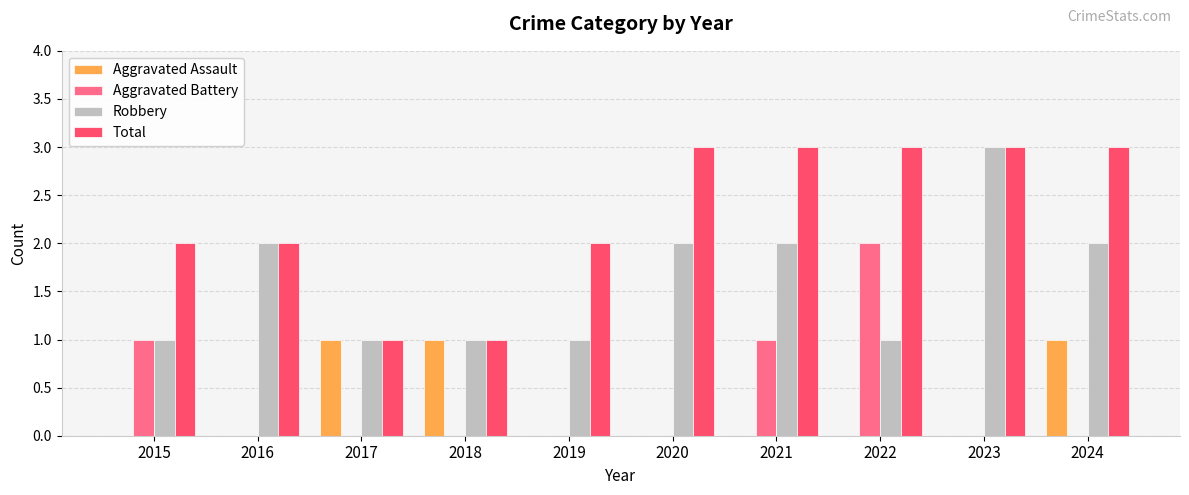

What is the sum of the Total values at 2023 and 2017?

4